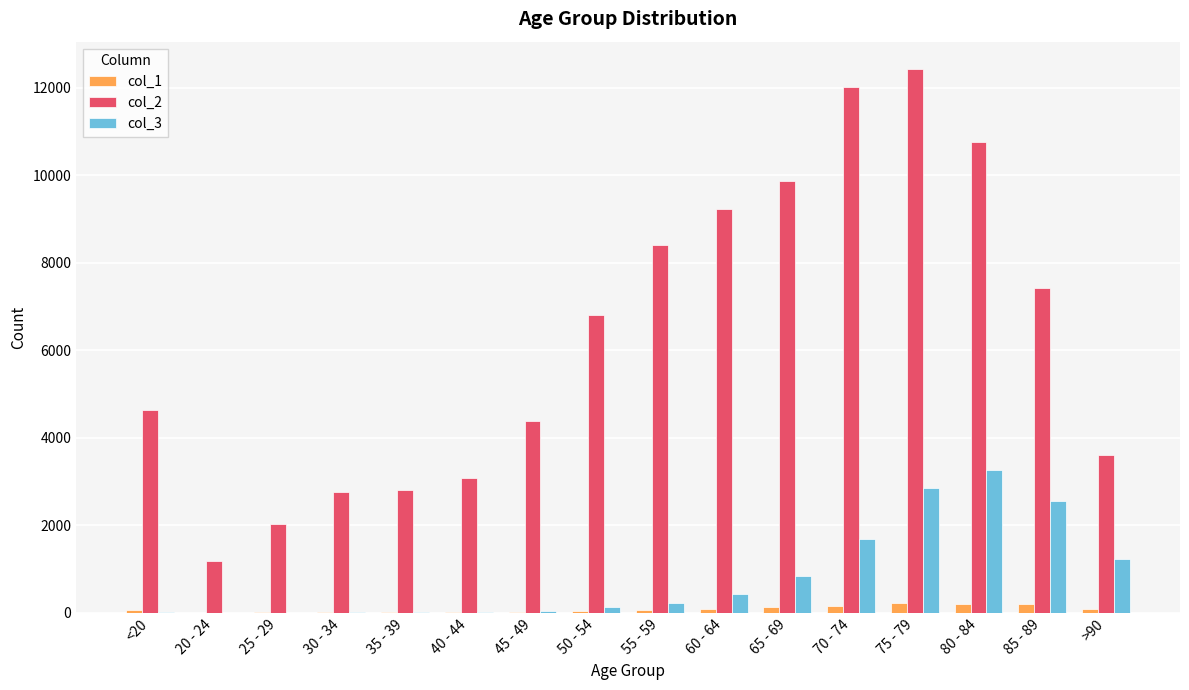

Count the number of categories in the chart.

16